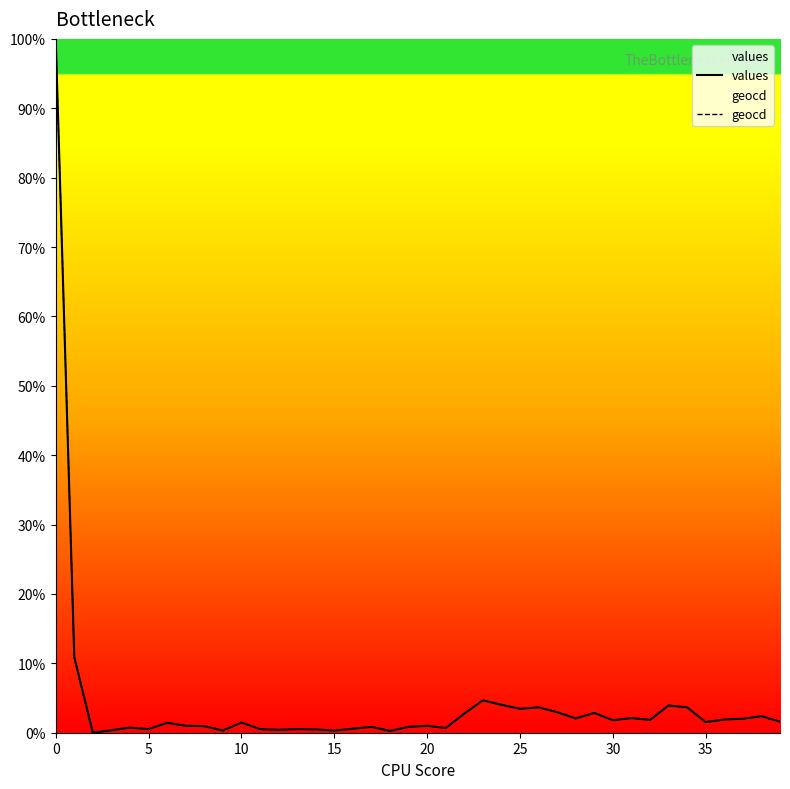

What is the difference between the maximum and minimum values in the geocd series?

100.0